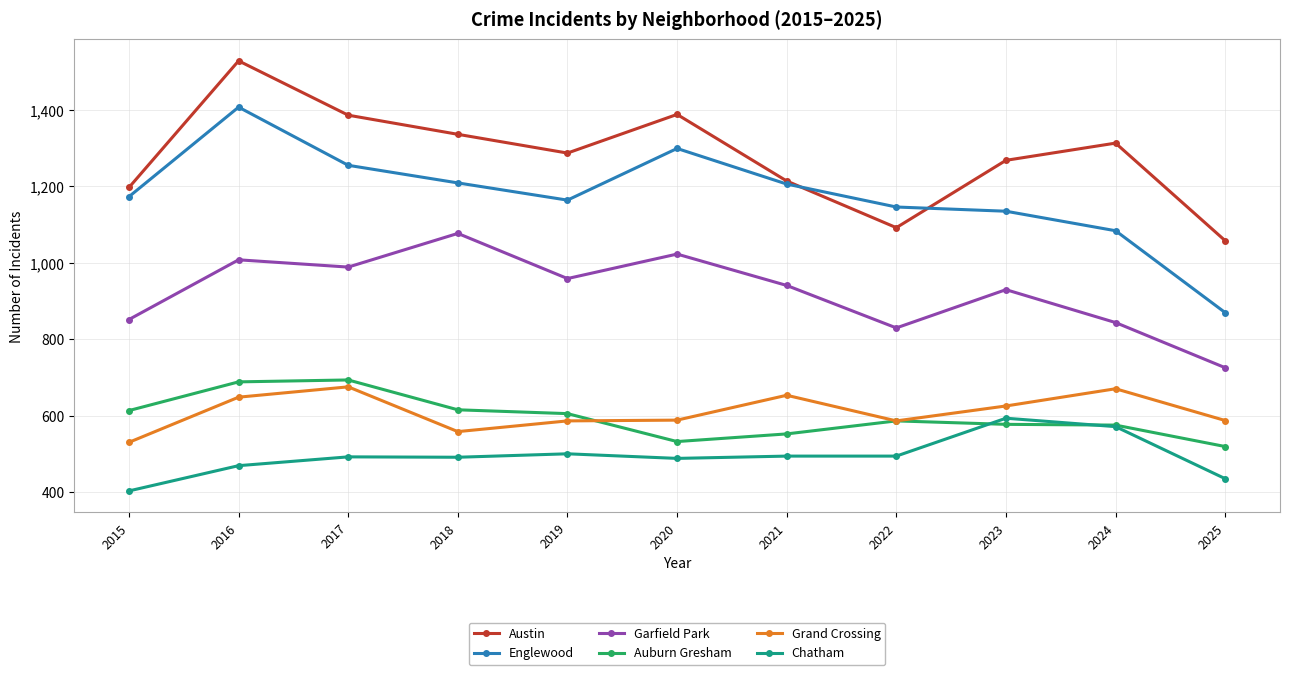

True or false: Austin has more than 2 points higher than both neighbors.

True